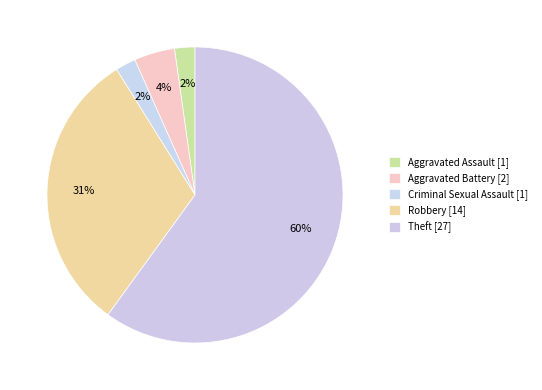

What percentage is the Aggravated Assault slice, to the nearest percent?

2%